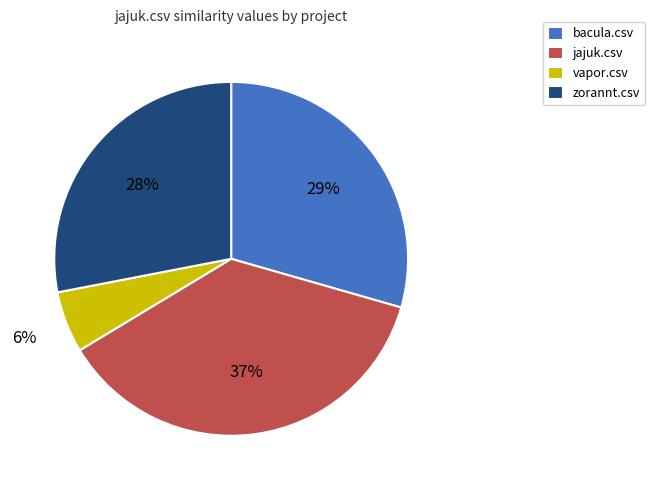

Rank the categories by value from highest to lowest.

jajuk.csv, bacula.csv, zorannt.csv, vapor.csv